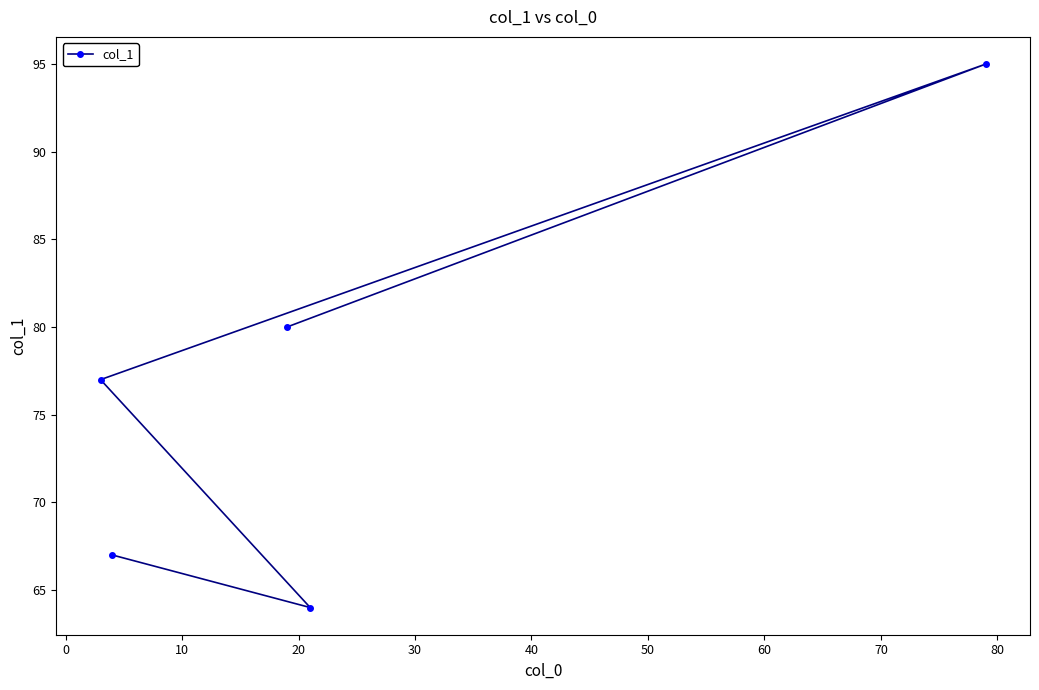

What is the minimum value shown in the chart?

64